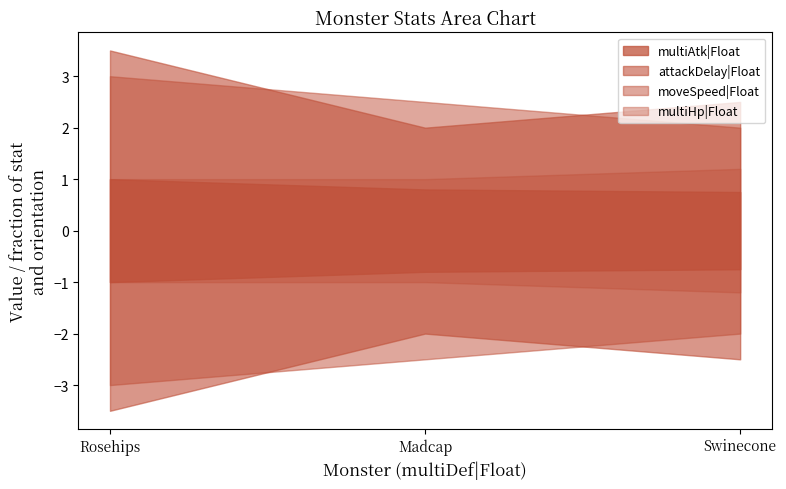

What is the value of the moveSpeed|Float point at the 3rd from the left?

2.0